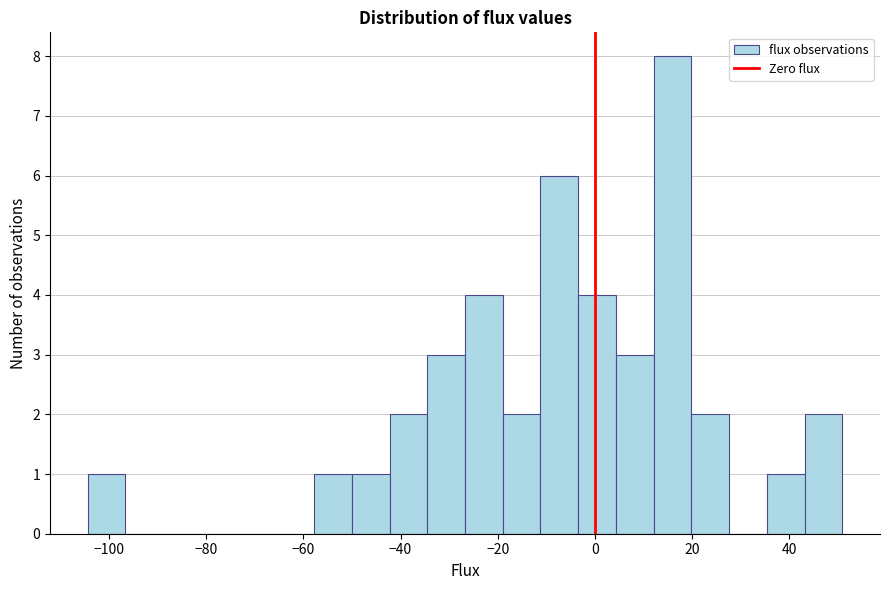

Around what value on the x-axis is the tallest bar? Give the approximate position of its centre, as read against the axis.

16